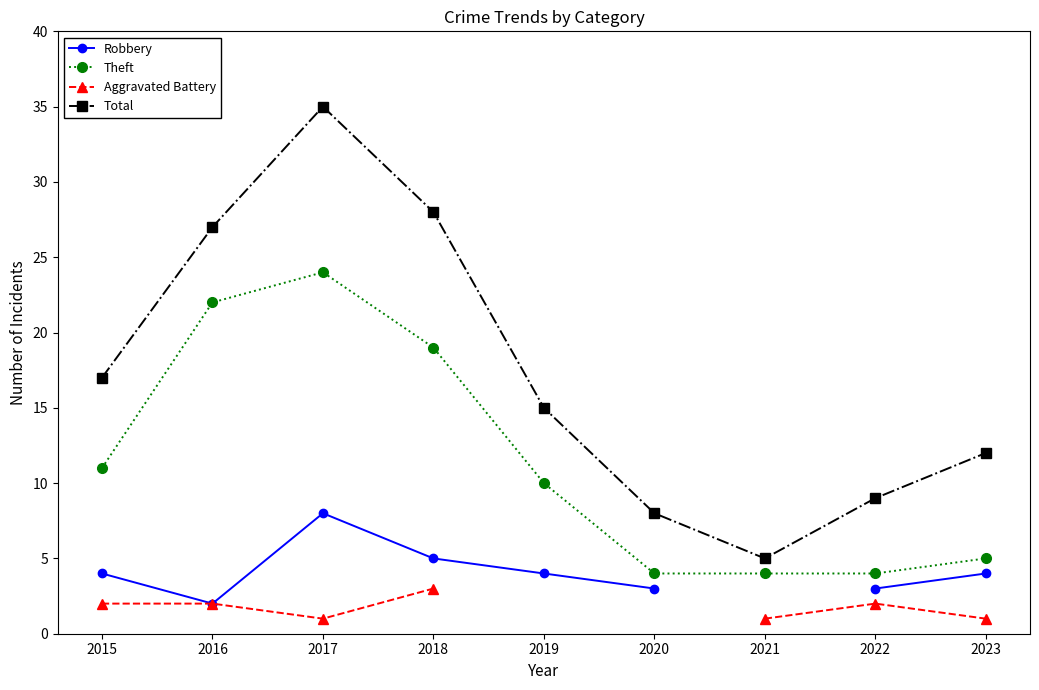

Does the chart have visible grid lines?

No